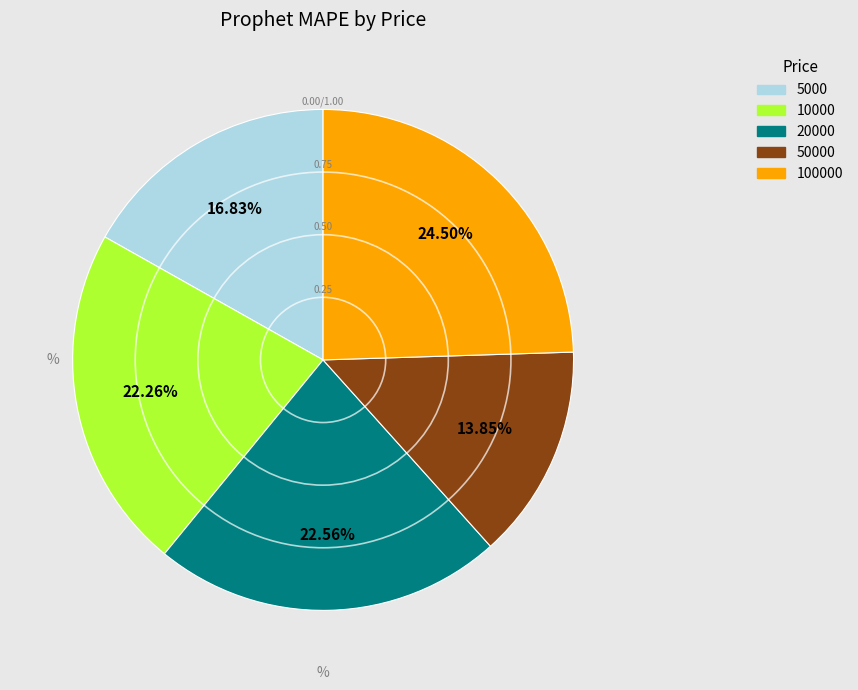

To the nearest percent, what is the difference between the largest and smallest slice percentages?

11%